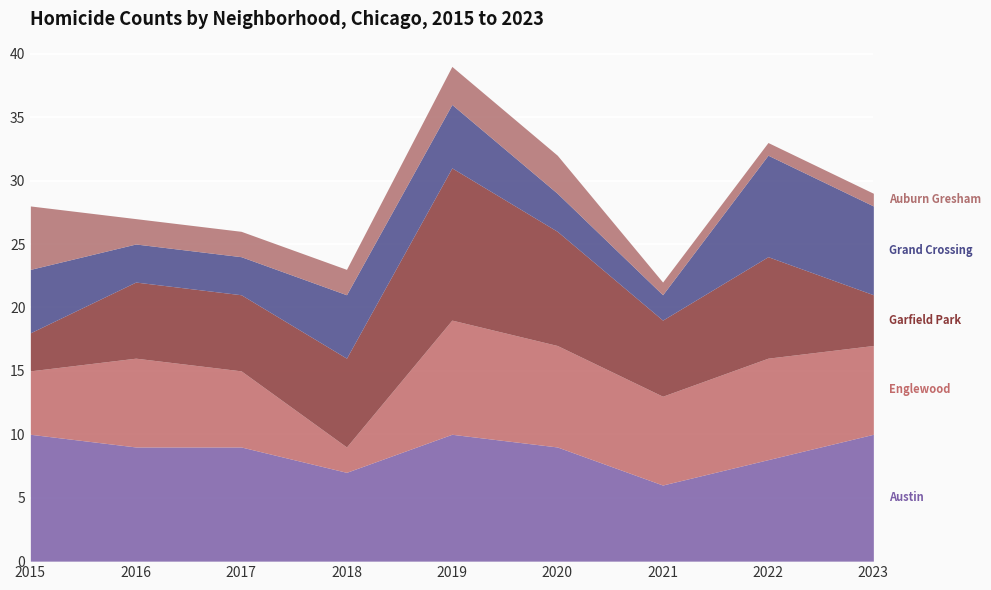

Which series has the largest range (max minus min)?

Garfield Park